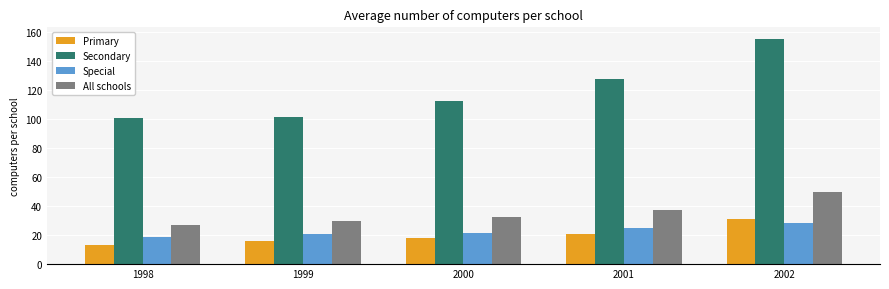

Which series has the largest total across all categories?

Secondary